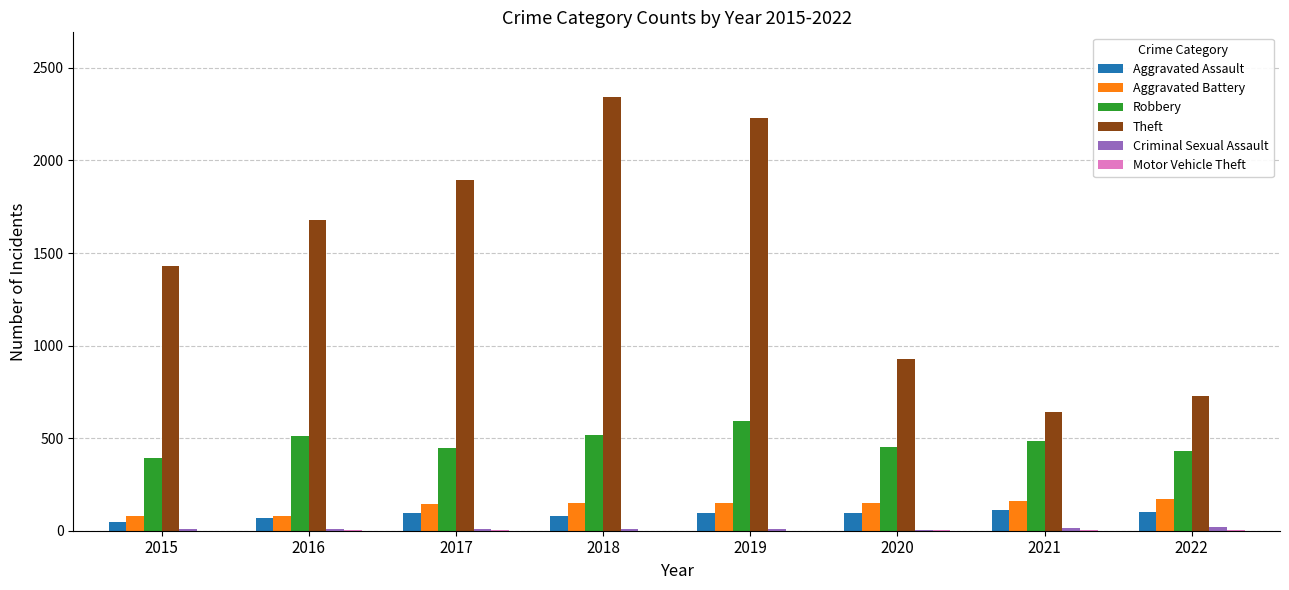

True or false: Robbery has a value of 432 at 2022.

True